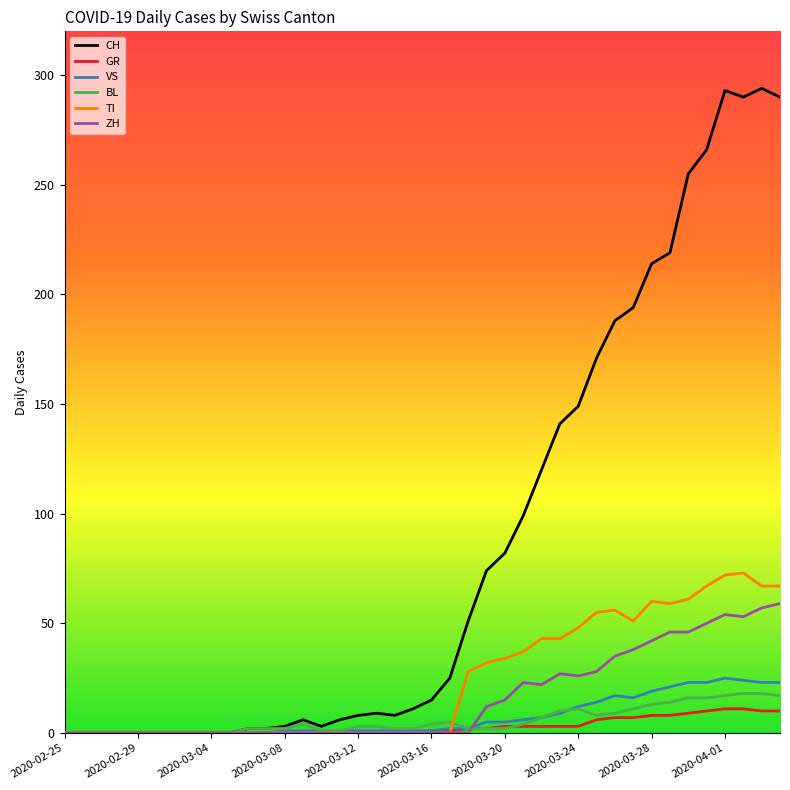

List the series in order of their peak value, lowest first.

GR, BL, VS, ZH, TI, CH